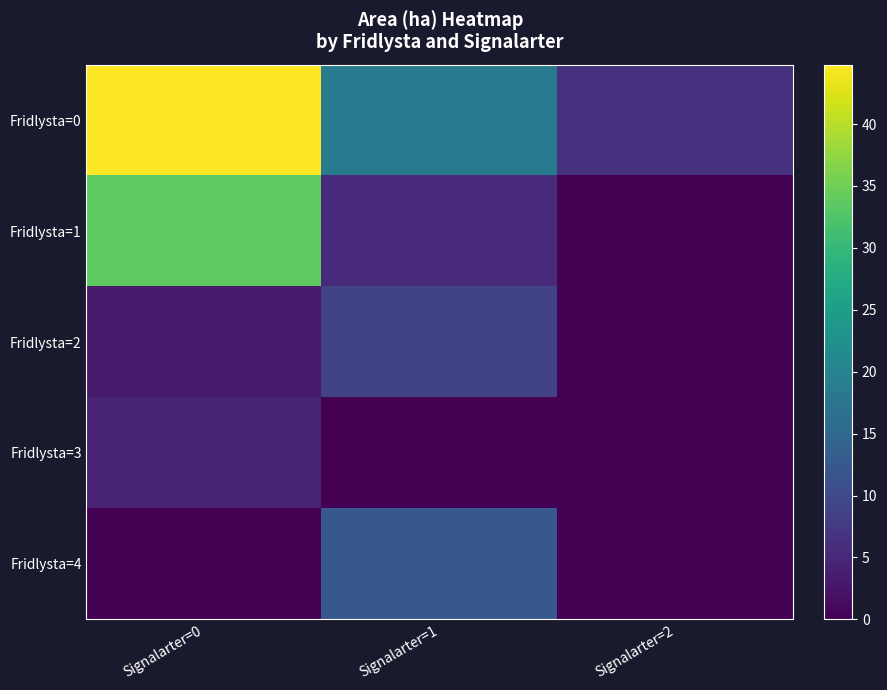

At how many categories does at least one series exceed 32?

1